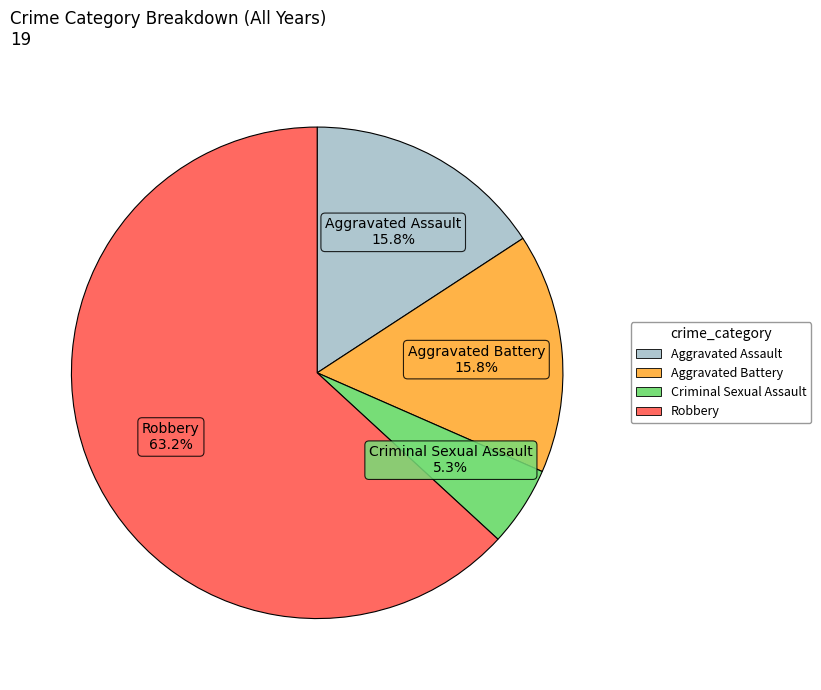

Which category has the biggest portion of the pie?

Robbery